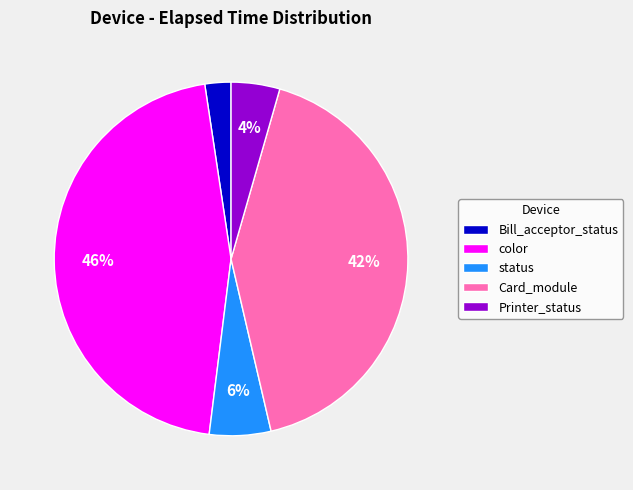

How many slices are in this pie chart?

5